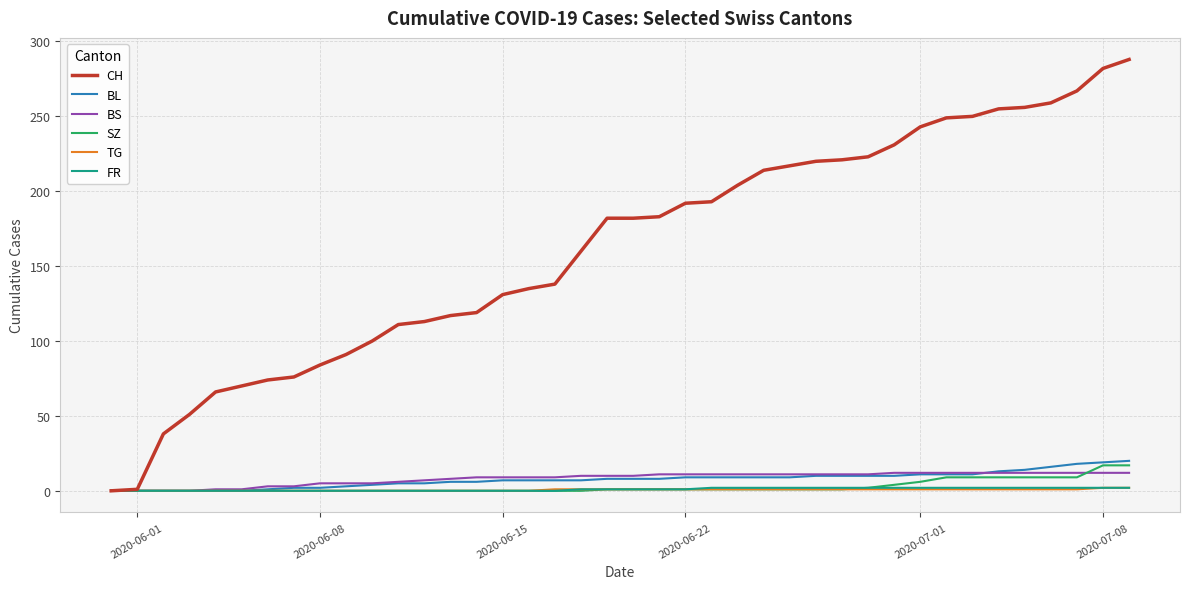

What is the maximum value shown in the chart?

288